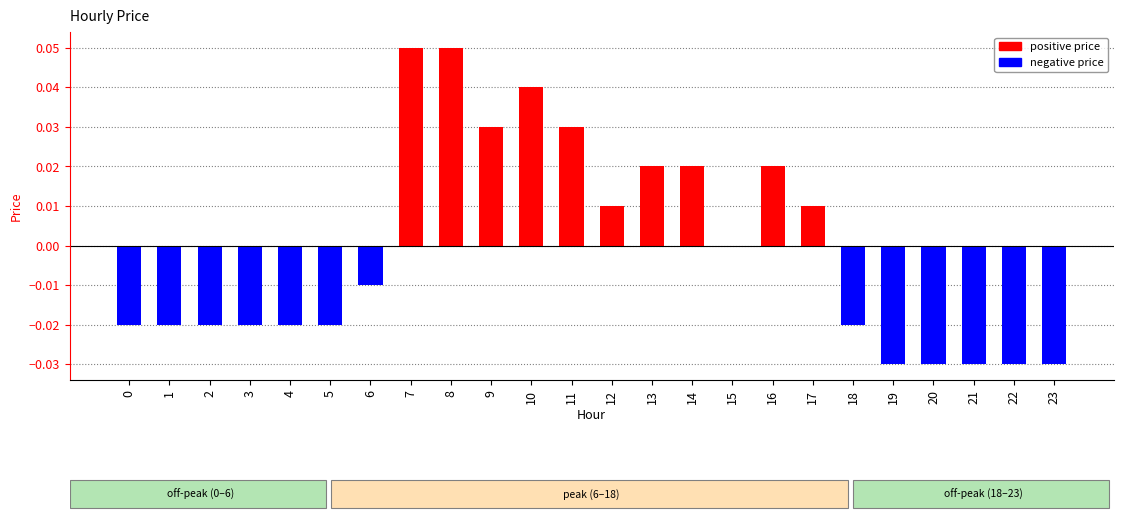

Does the chart contain stacked bars?

No